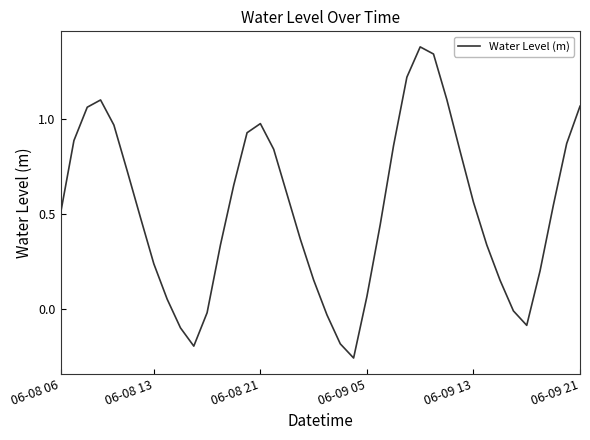

What is the difference between the maximum and minimum values?

1.6